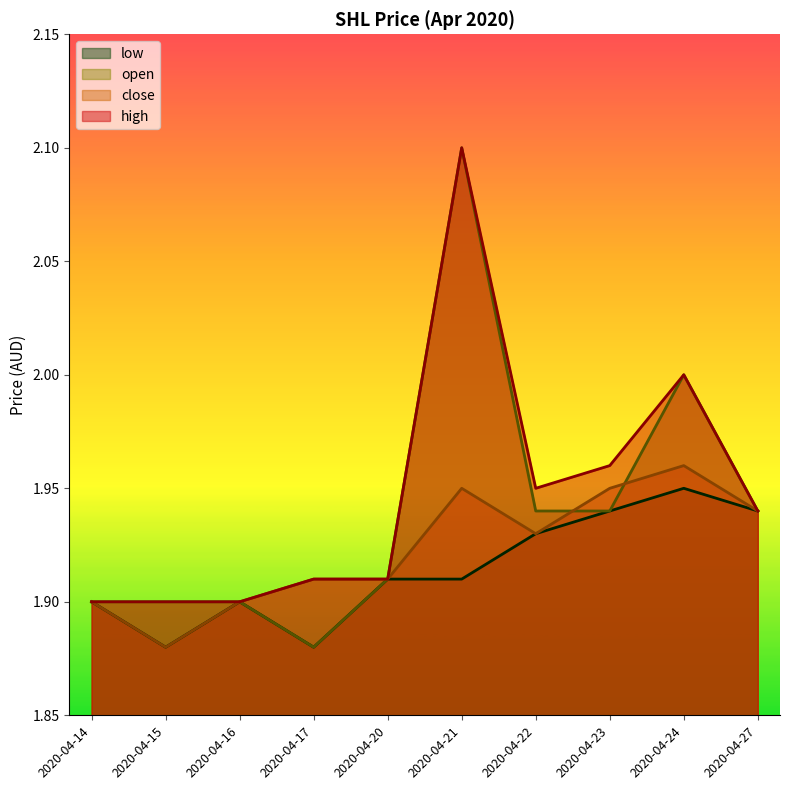

What is the difference between the maximum and minimum values in the open series?

0.2